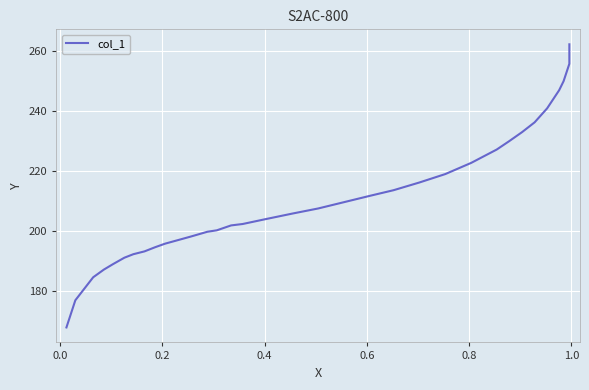

How many values are below 207?

17